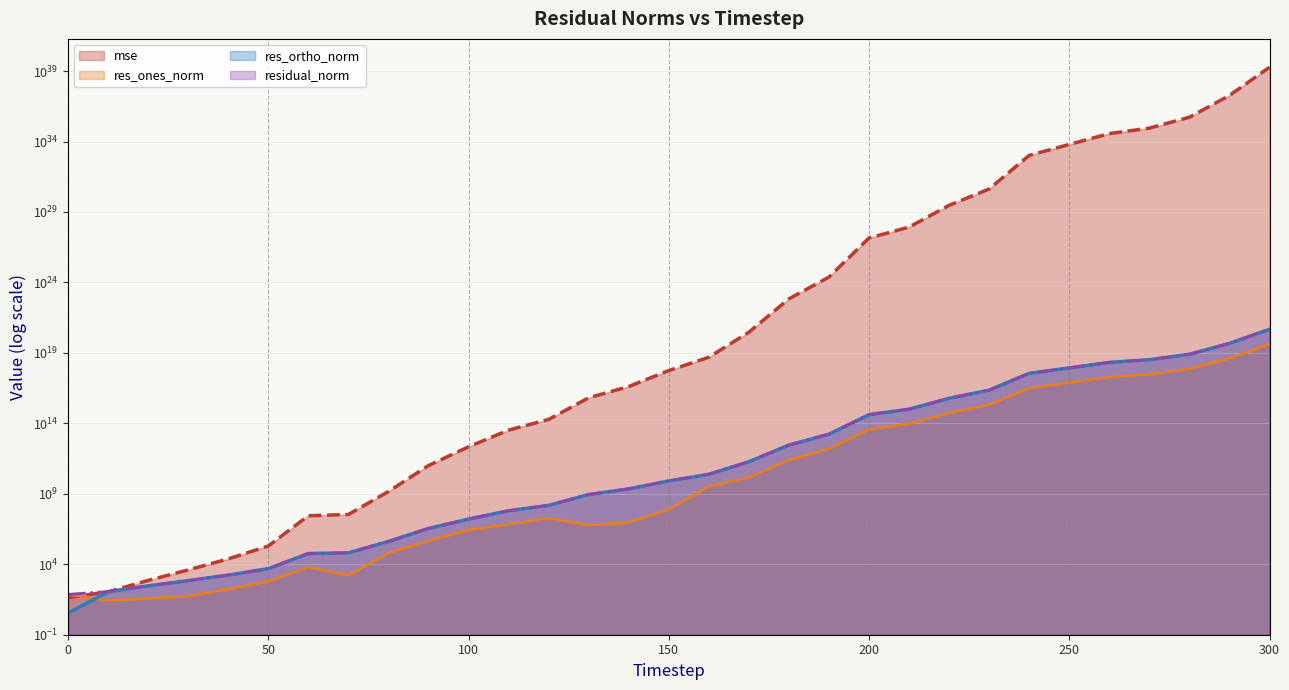

True or false: res_ortho_norm (line) has more than 0 interior local peaks.

False